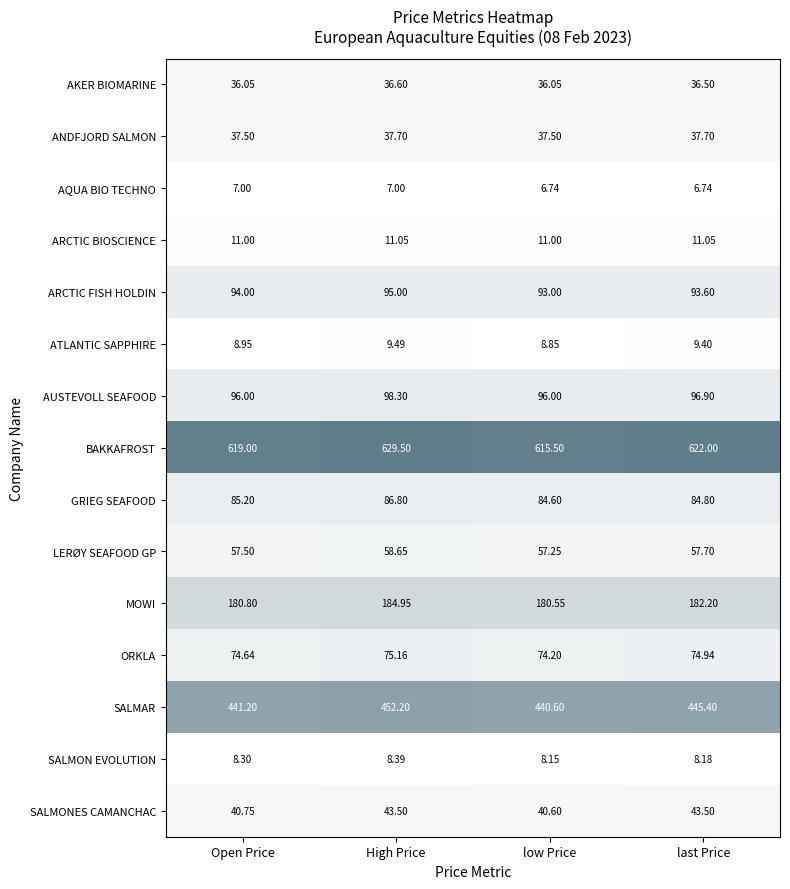

Between High Price and low Price, which series saw the biggest shift?

BAKKAFROST